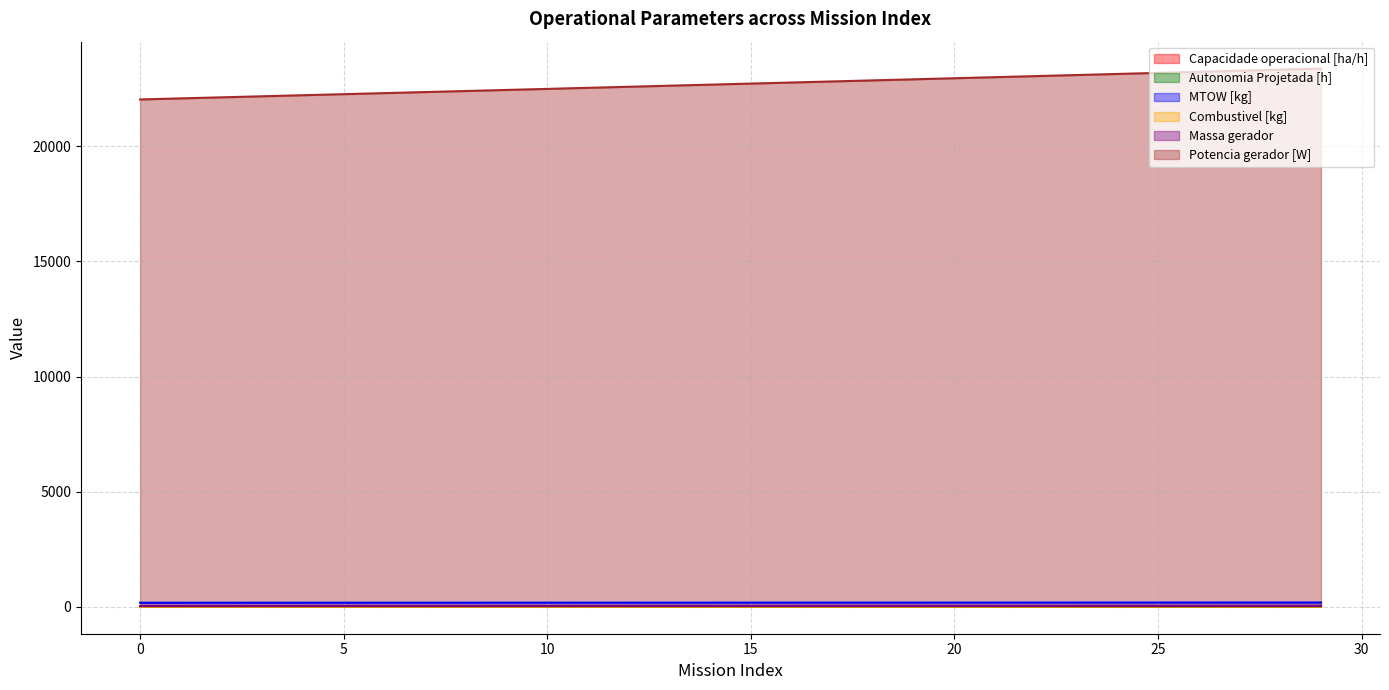

How many data points does each series have?

30